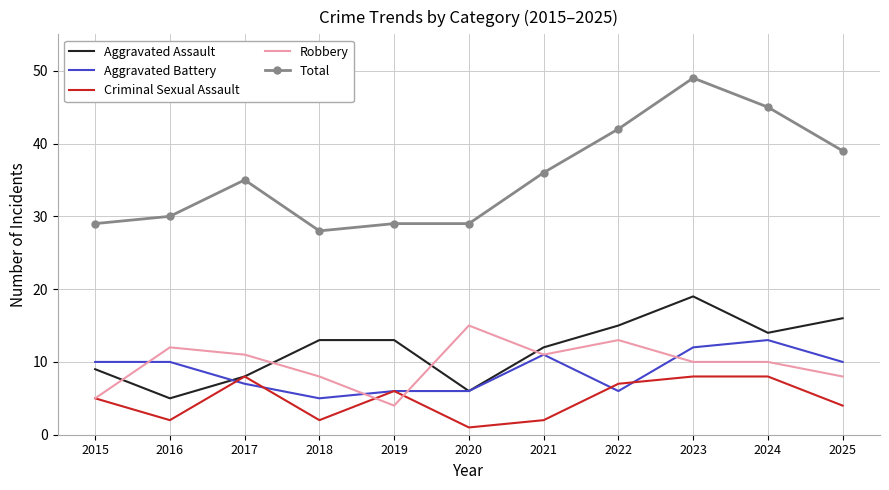

Read the Criminal Sexual Assault value at 2024.

8